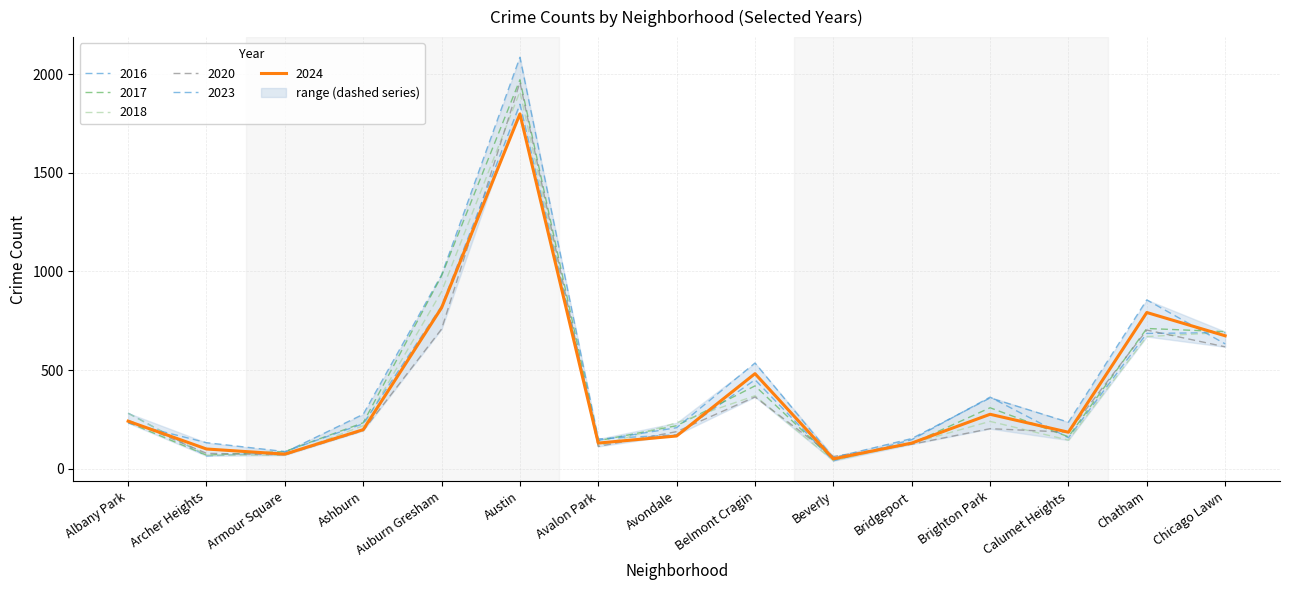

How many intersections are there between 2018 and 2023?

6